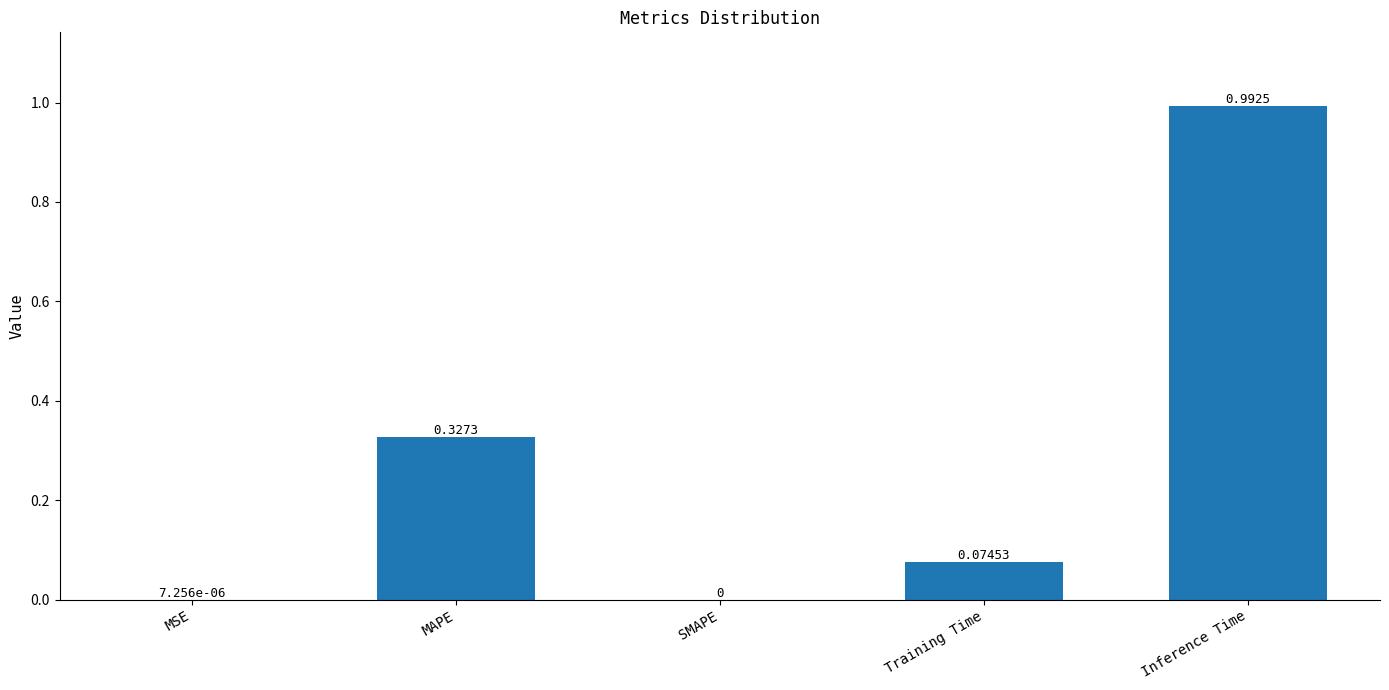

Which label corresponds to the largest value in the chart?

Inference Time